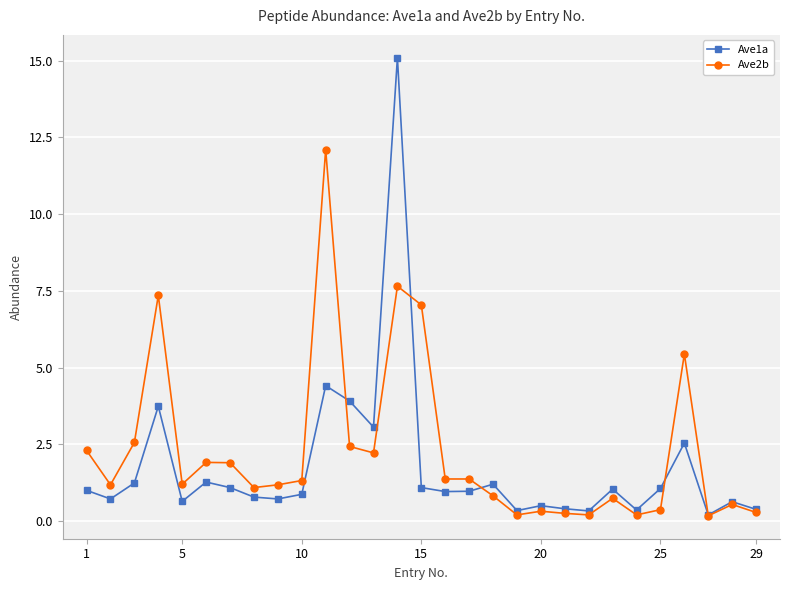

What is the value of the Ave1a point at the 9th from the left?

0.7